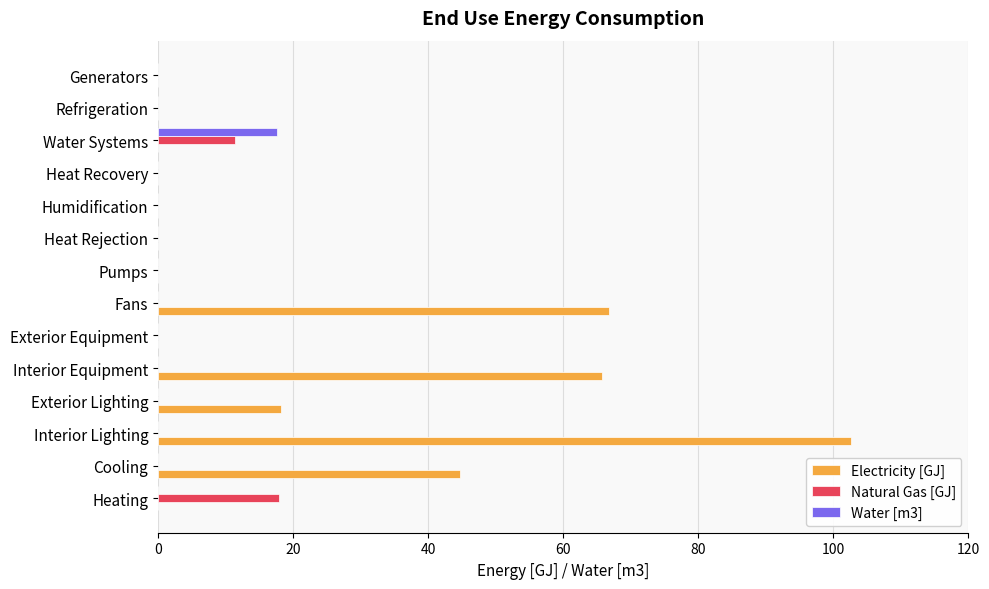

True or false: Electricity [GJ] has a value of 0.0 at Refrigeration.

True